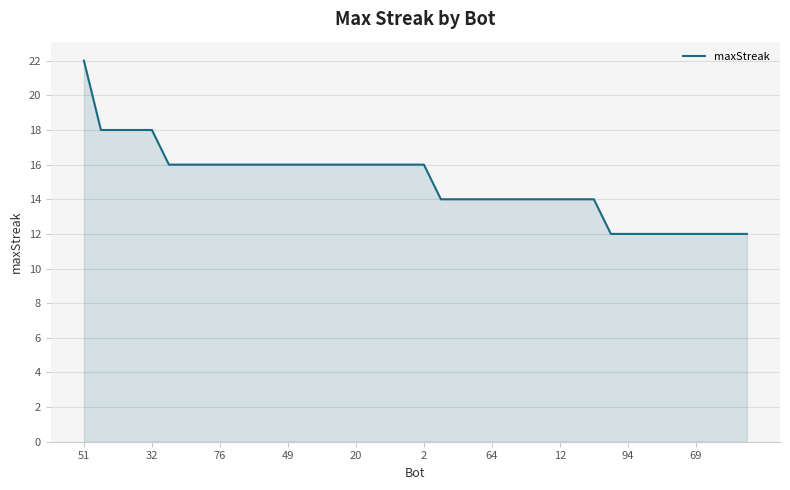

What is the difference between the maximum and minimum values?

10